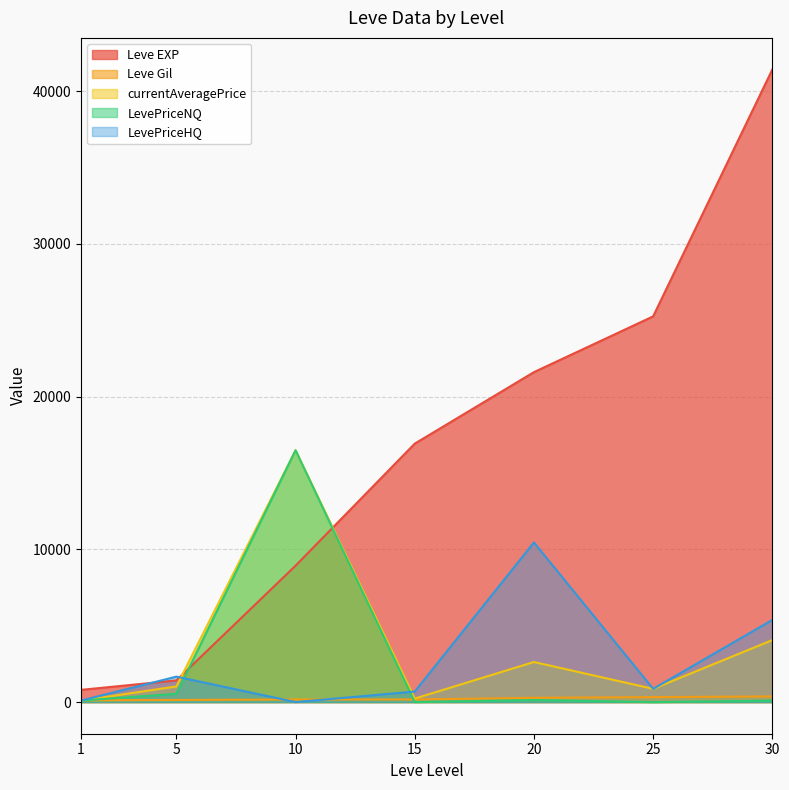

What is the average value of the currentAveragePrice series?

3626.5